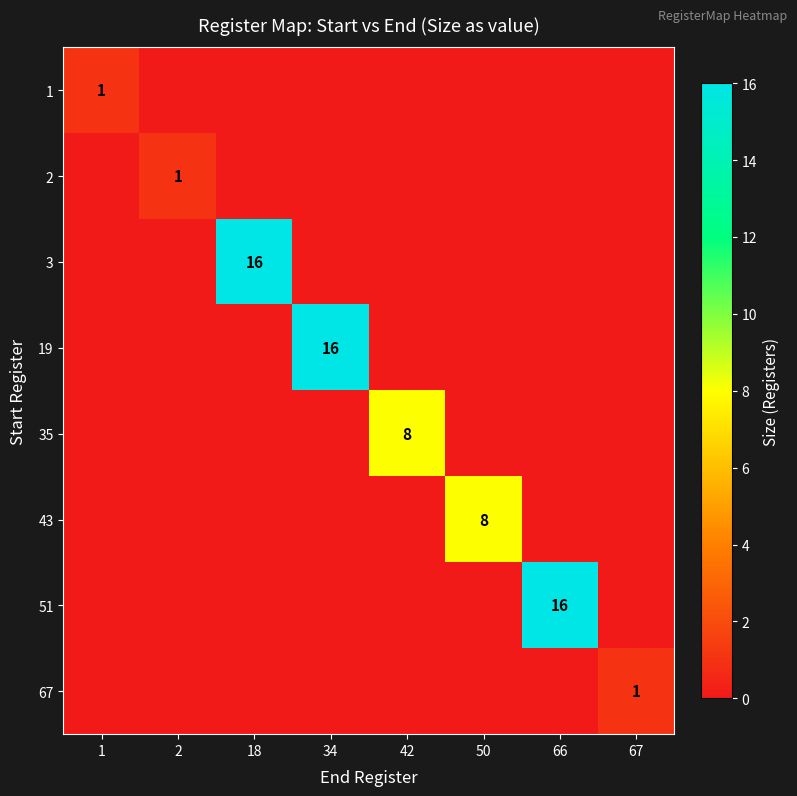

How many data points does each series have?

8